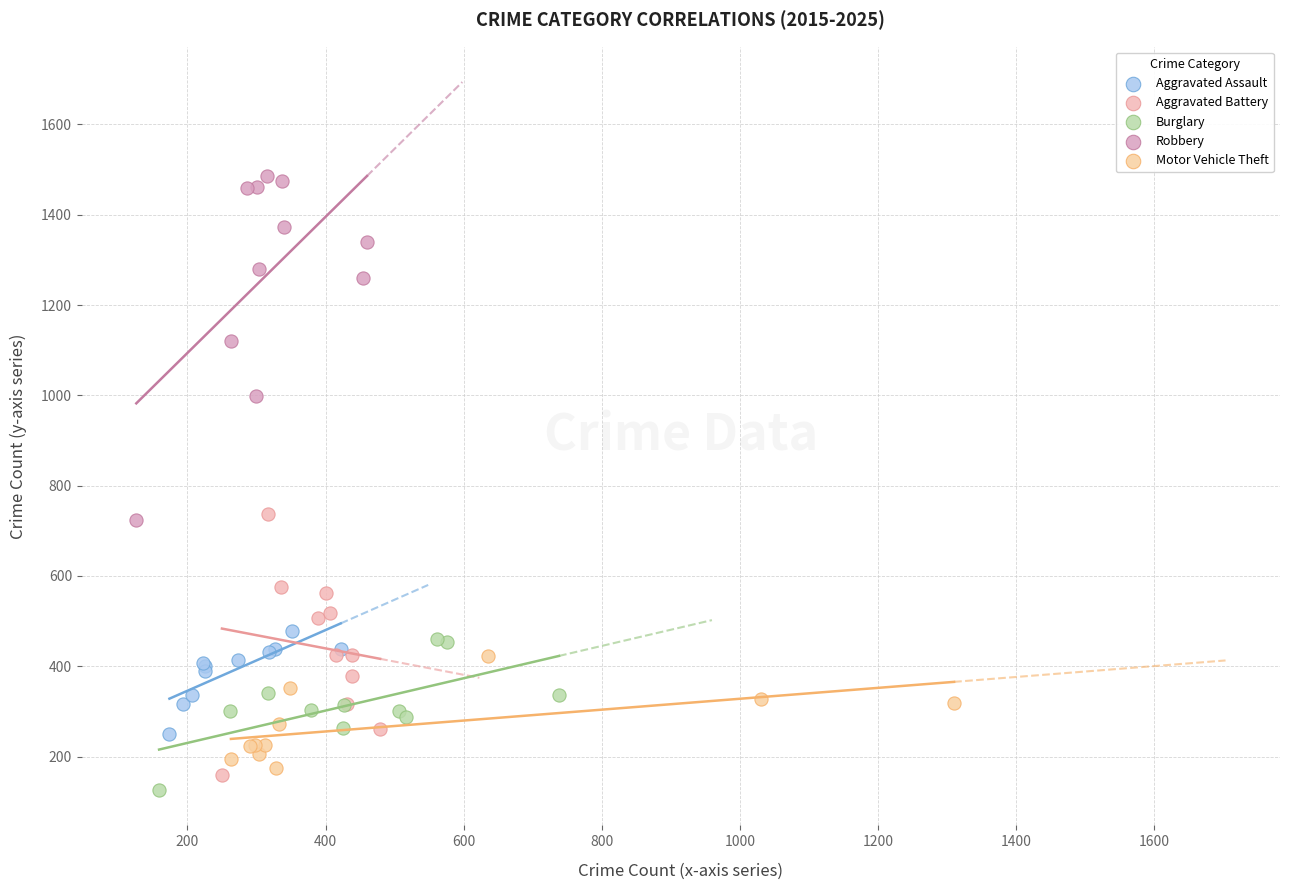

Which series has the largest Y range (max minus min)?

Robbery